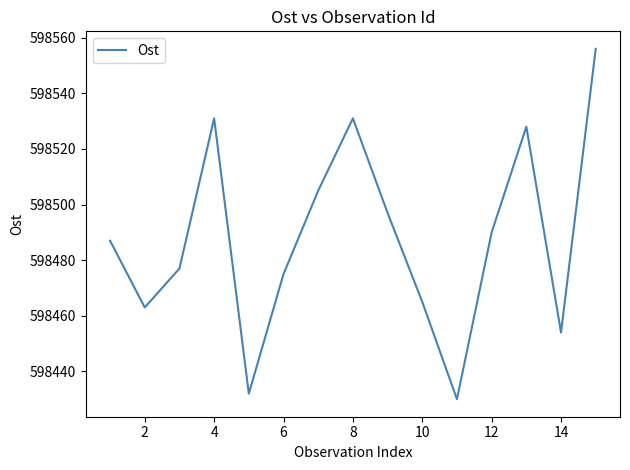

What is the difference between the maximum and minimum values?

126